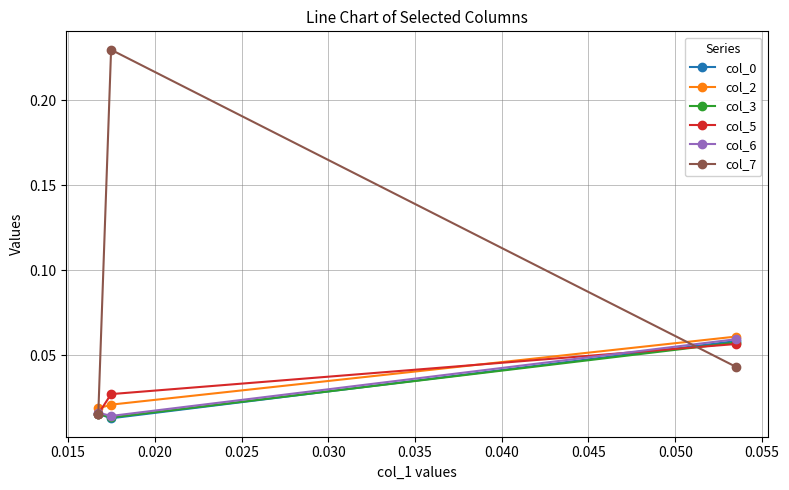

Which series has the largest total across all categories?

col_7